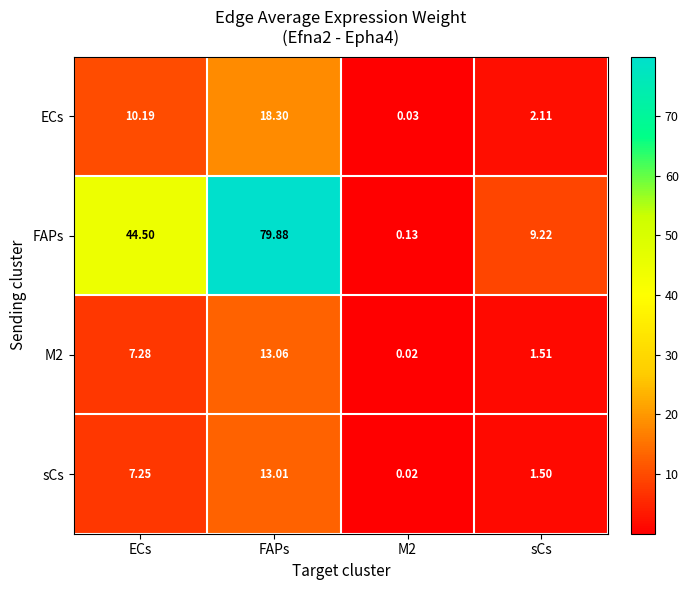

Is the value of sCs at M2 greater than the value of ECs at FAPs?

No